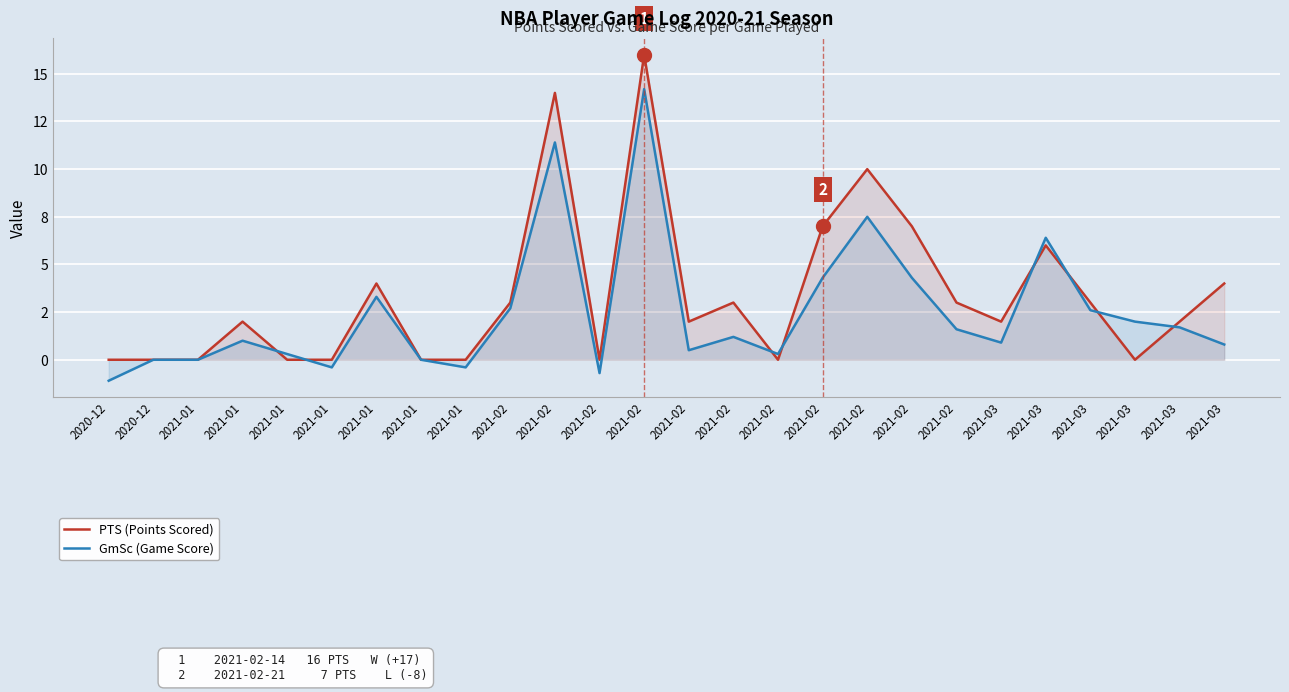

Where do GmSc (Game Score) and PTS (Points Scored) first cross each other?

2021-01 and 2021-01